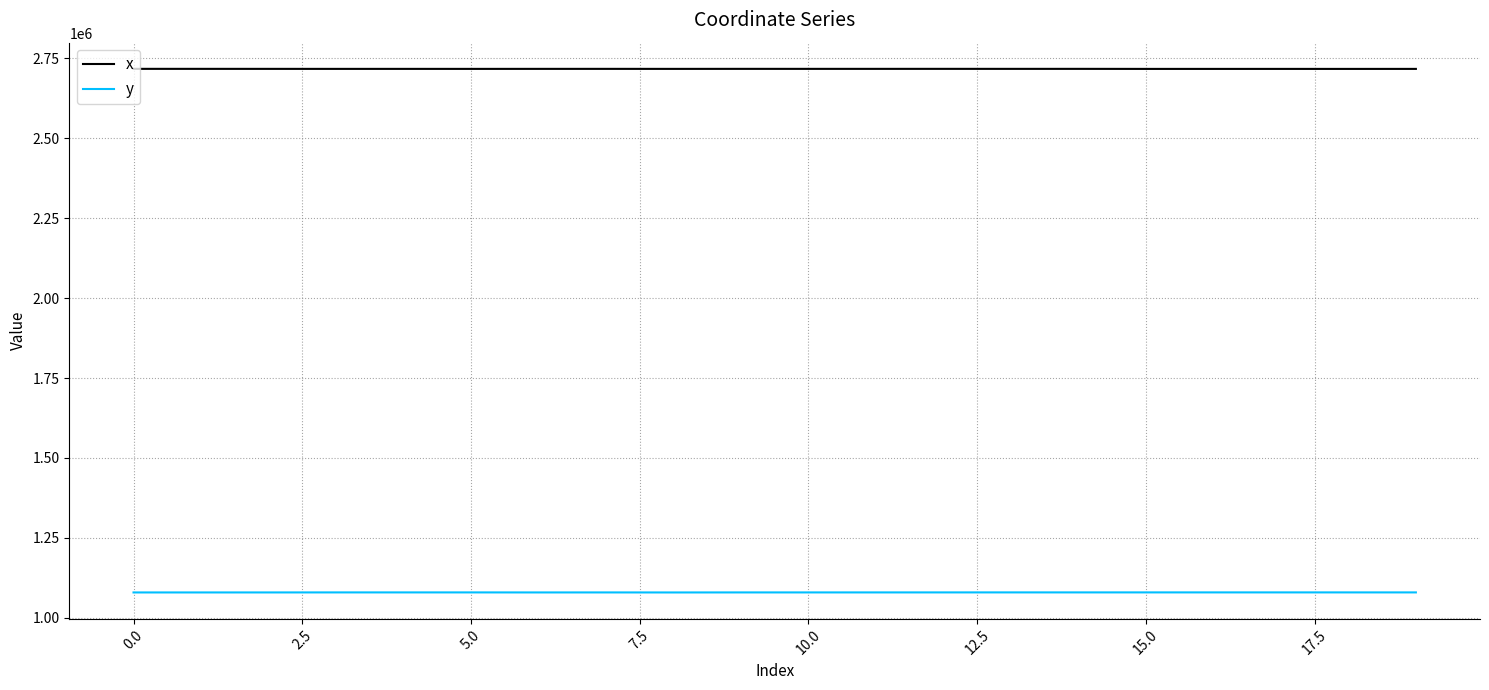

Rank the series by their maximum value, from lowest to highest.

y, x